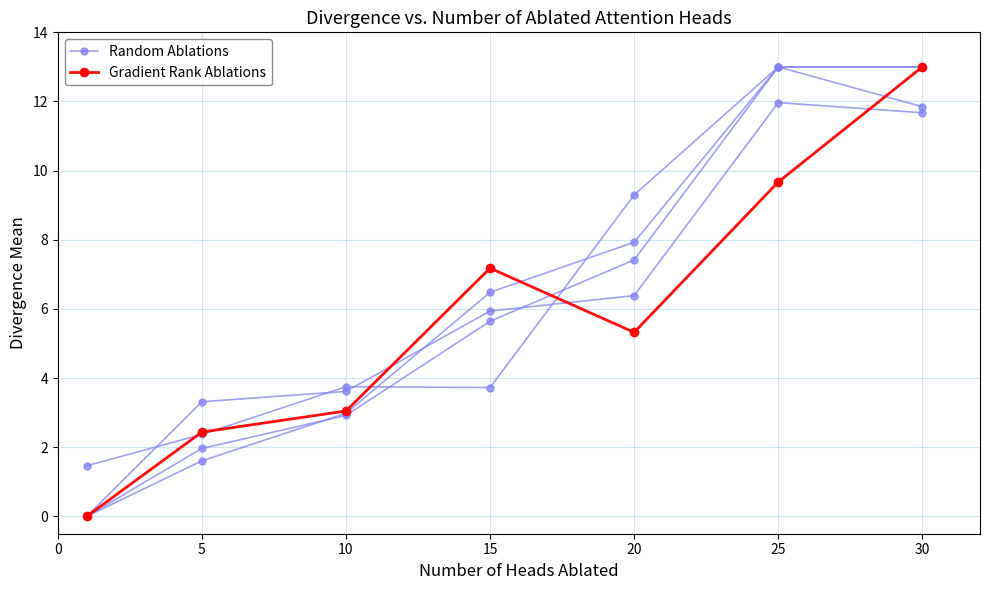

True or false: Random Ablations has a value of 3.6 at 10.

True